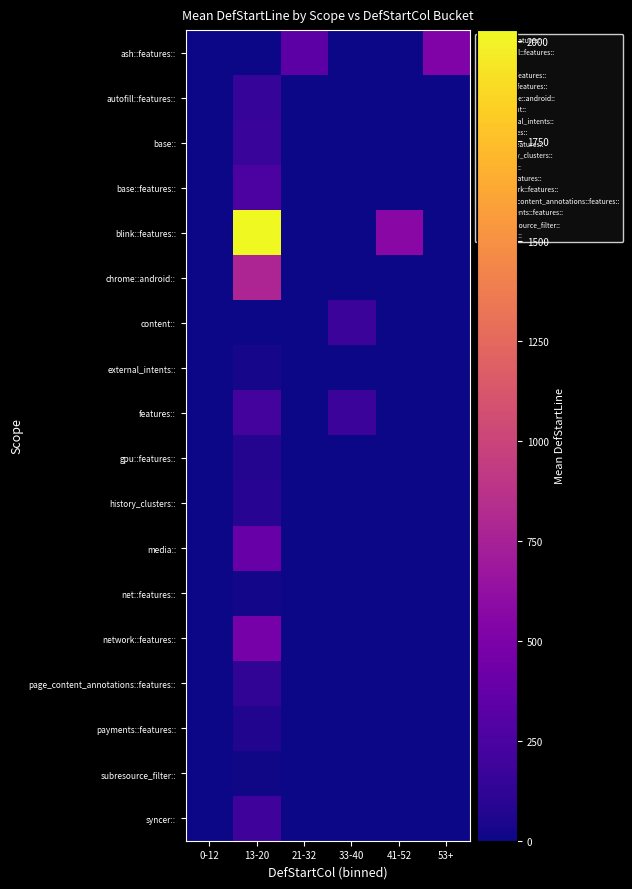

Which category has the highest value across all series?

13-20